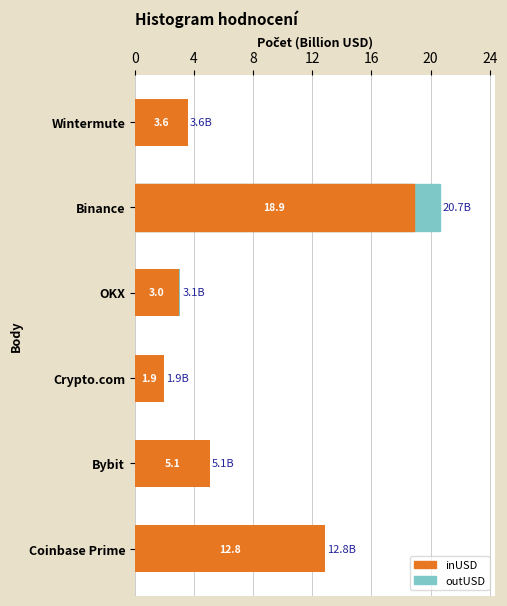

Which series changed the most between Crypto.com and Wintermute?

outUSD (B USD)